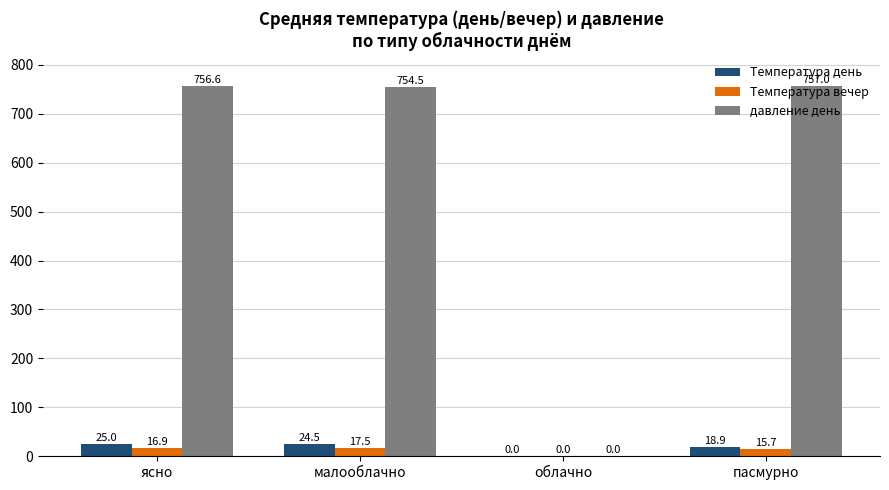

Which series changed the most between малооблачно and пасмурно?

Температура день